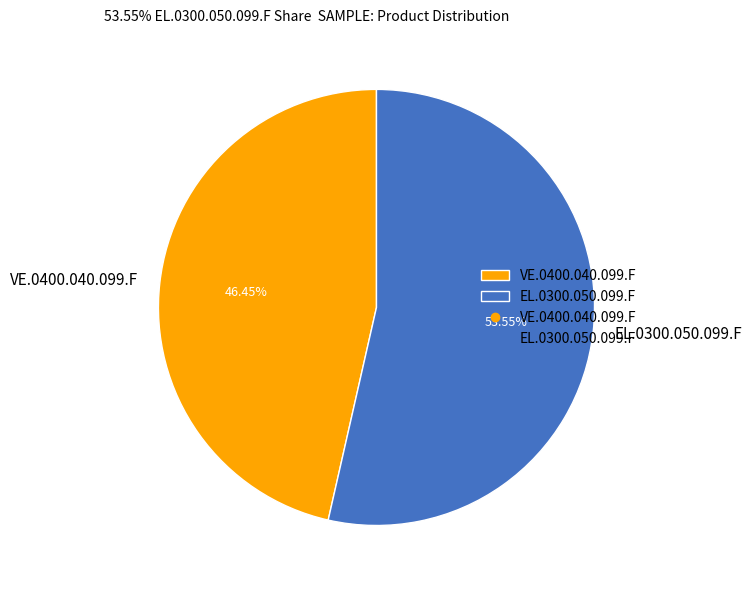

To the nearest percent, what percentage of the pie is VE.0400.040.099.F?

46%